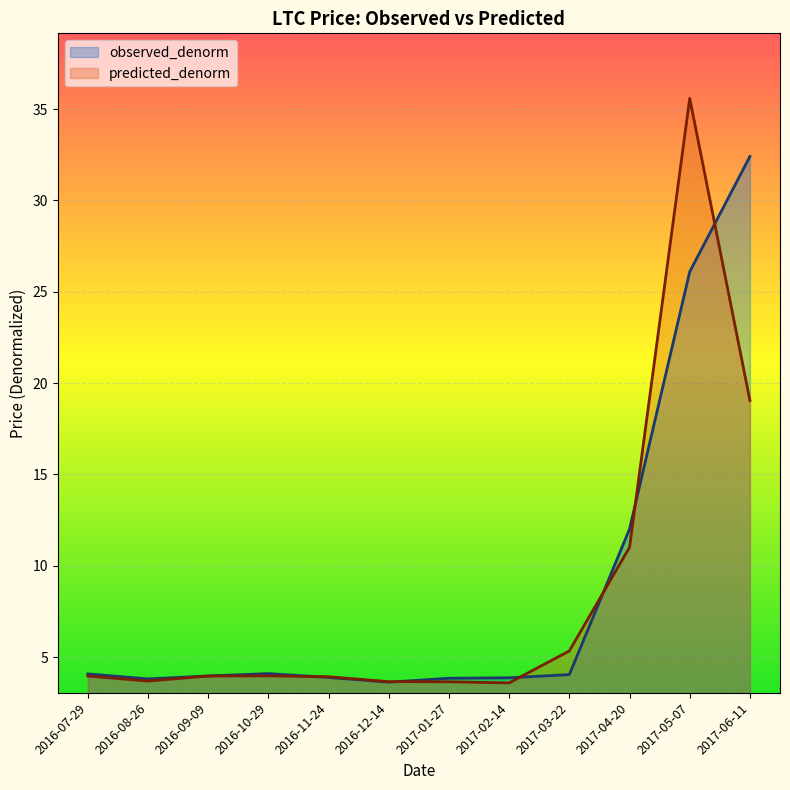

What is the difference between the maximum and minimum values in the predicted_denorm series?

32.0